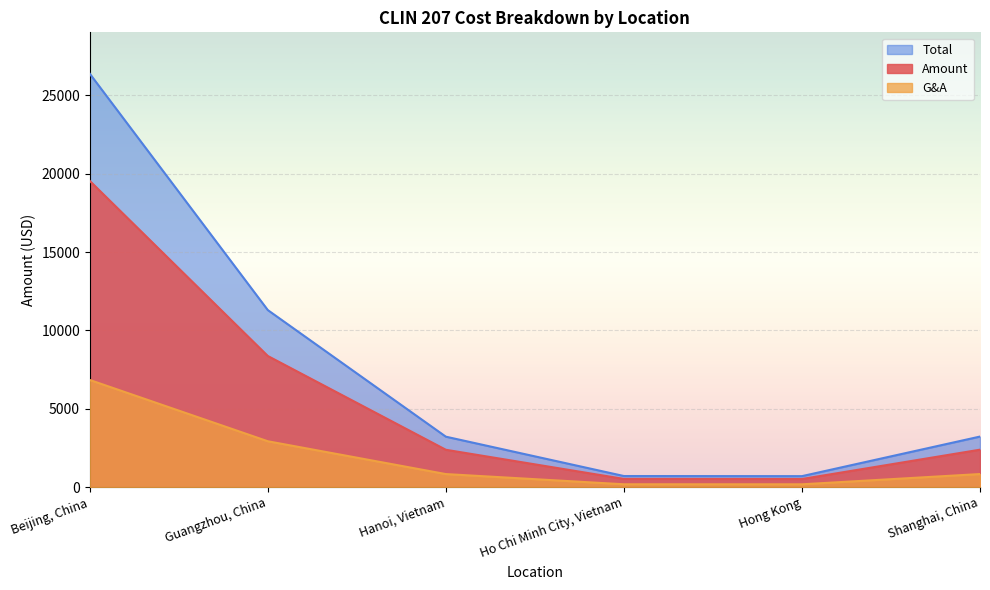

List the labels in order of Amount value, smallest first.

Hong Kong, Ho Chi Minh City, Vietnam, Hanoi, Vietnam, Shanghai, China, Guangzhou, China, Beijing, China